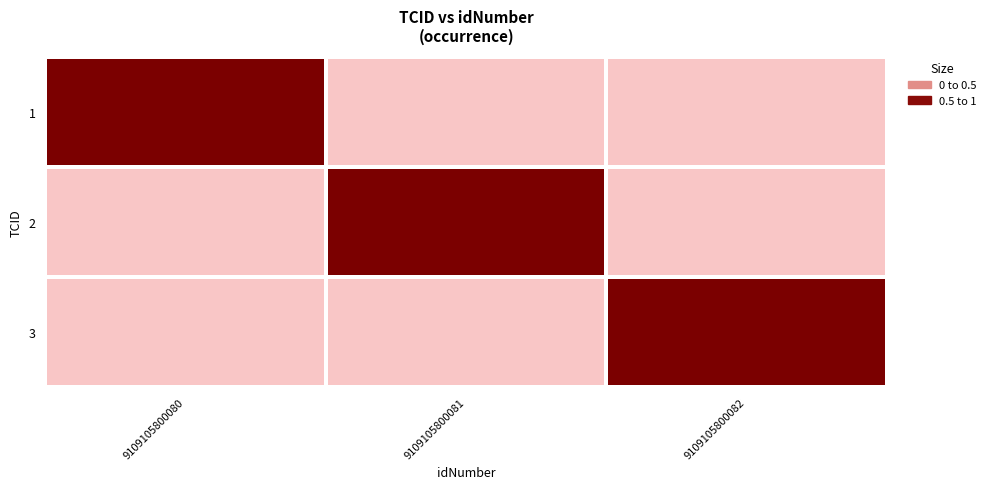

At how many categories does at least one series exceed 0?

3